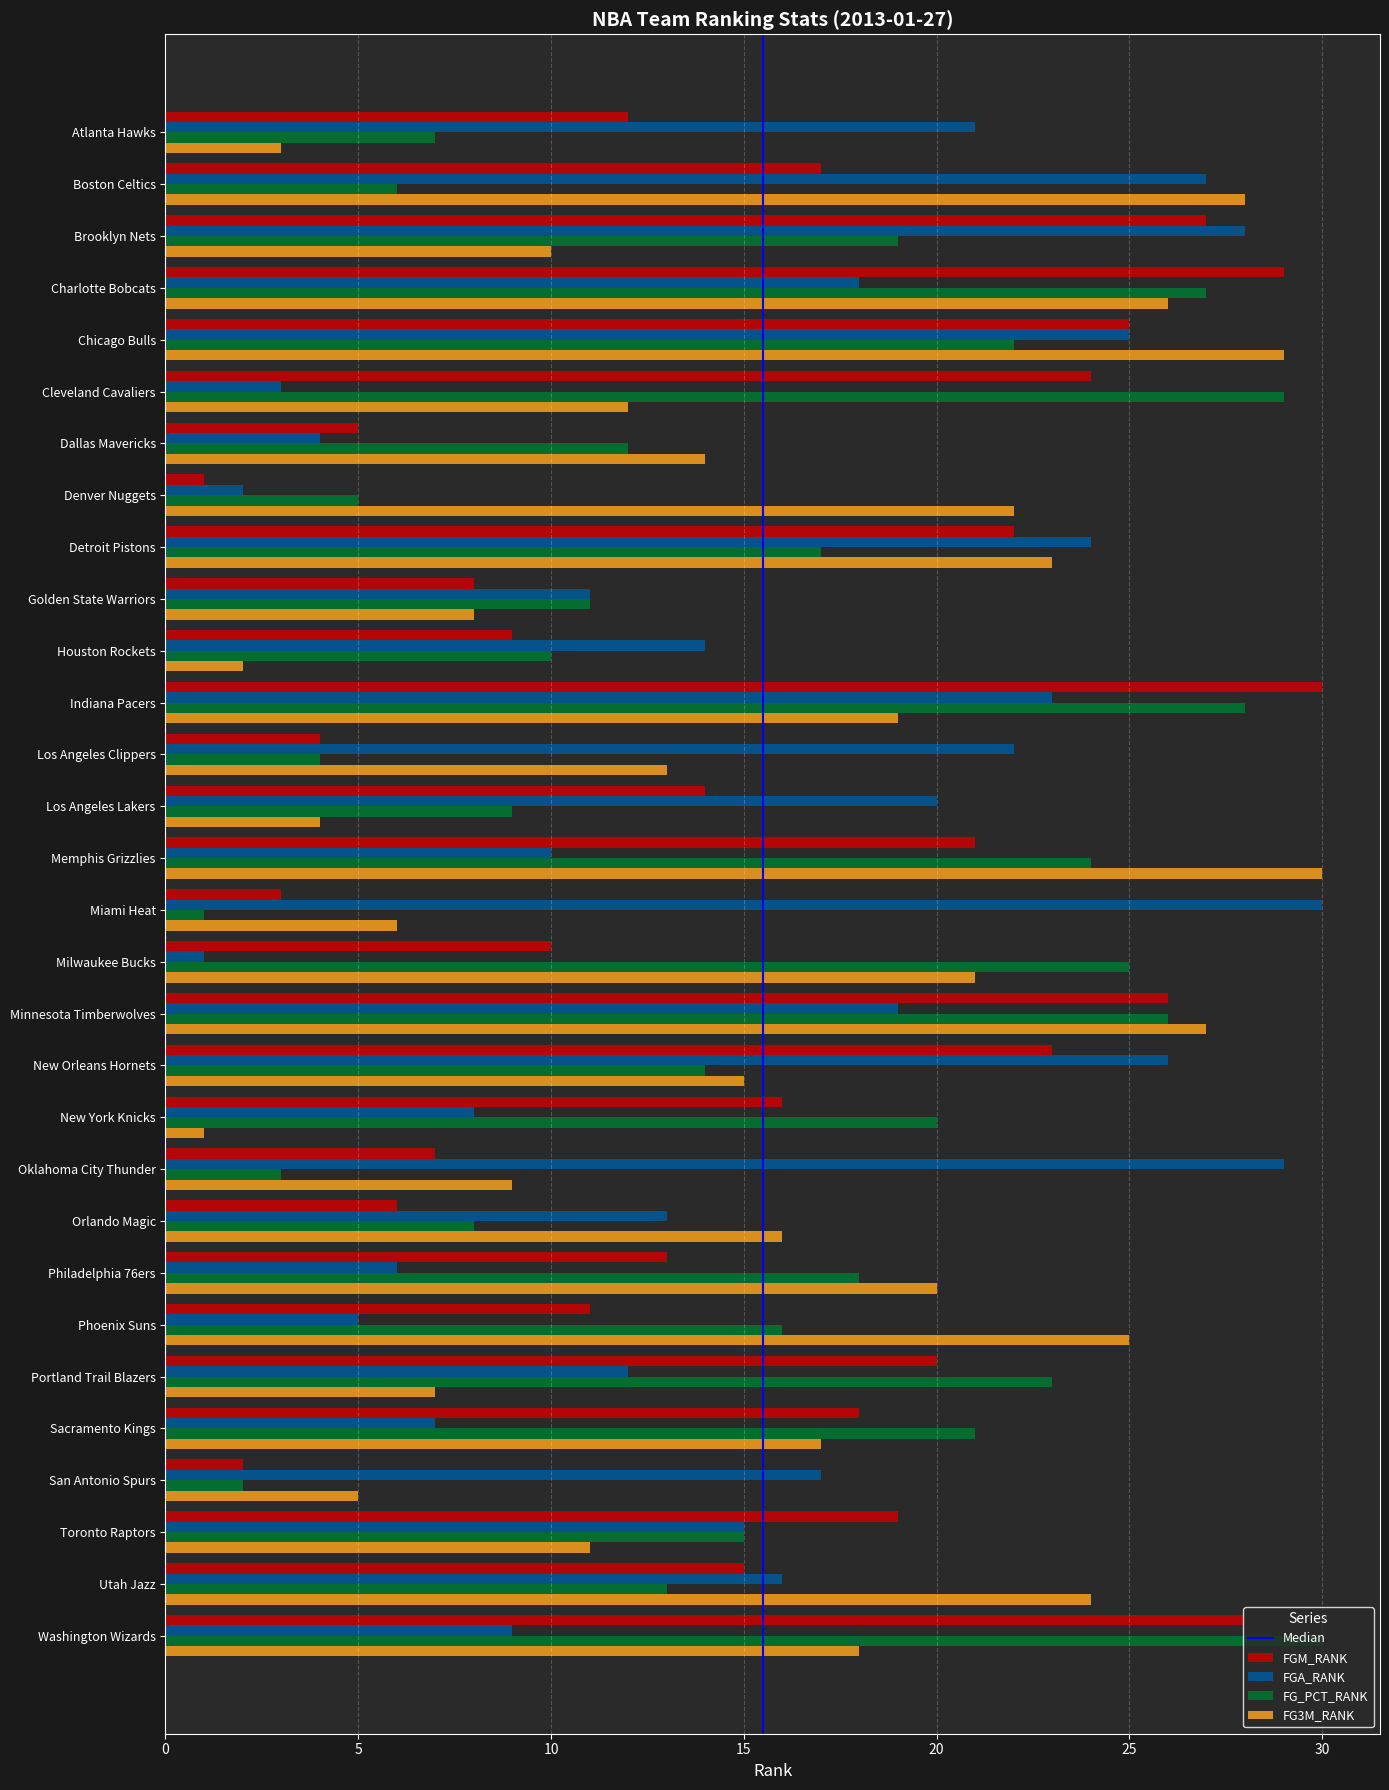

Is the value of FG3M_RANK at Orlando Magic greater than the value of FGM_RANK at Dallas Mavericks?

Yes